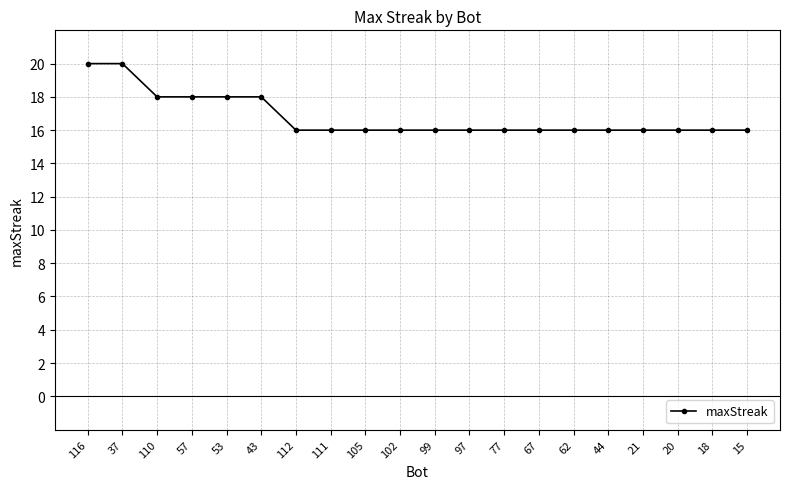

What is the greatest value displayed?

20